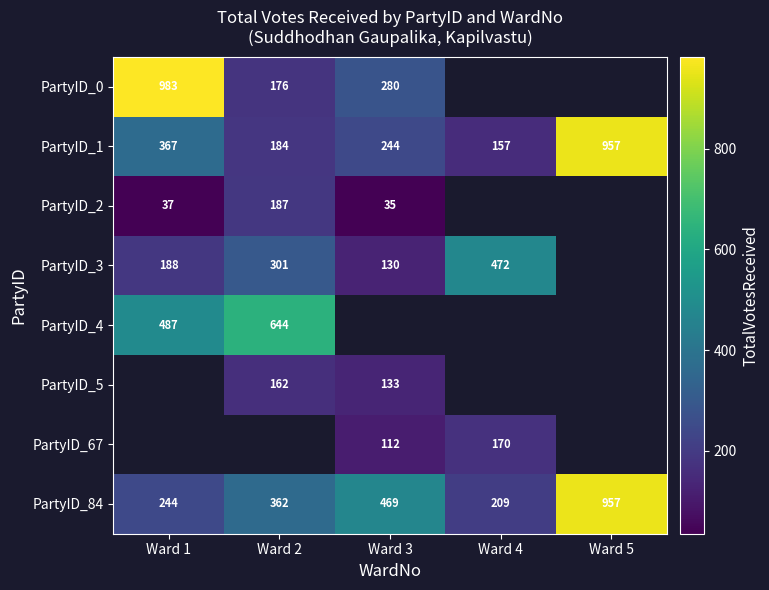

Is the value of PartyID_1 at Ward 2 greater than the value of PartyID_84 at Ward 3?

No